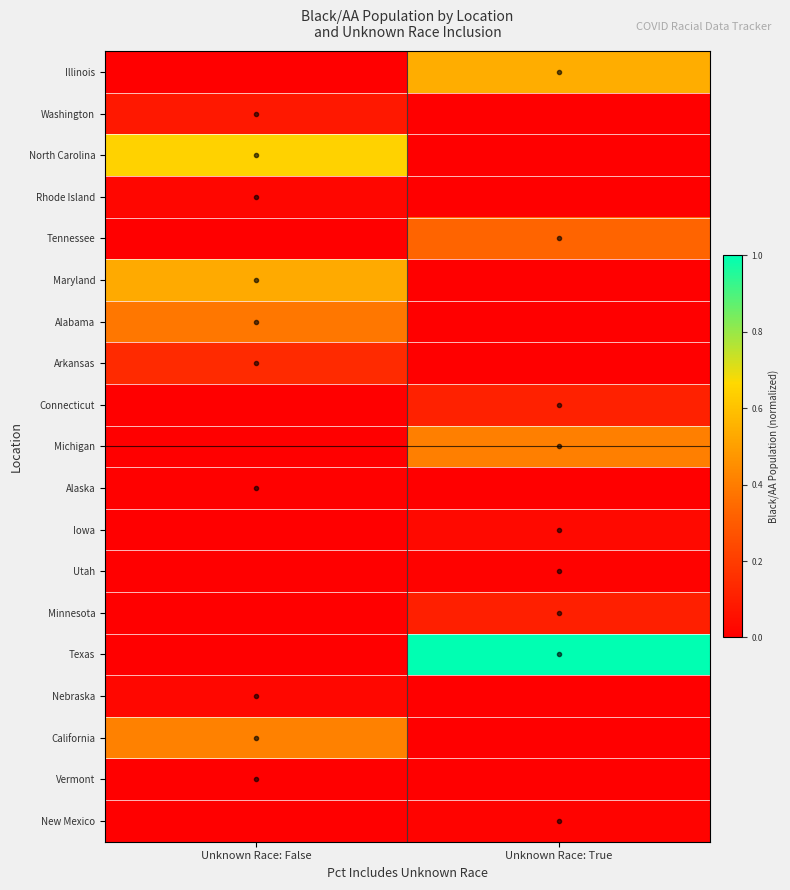

What is the greatest value displayed?

1.0